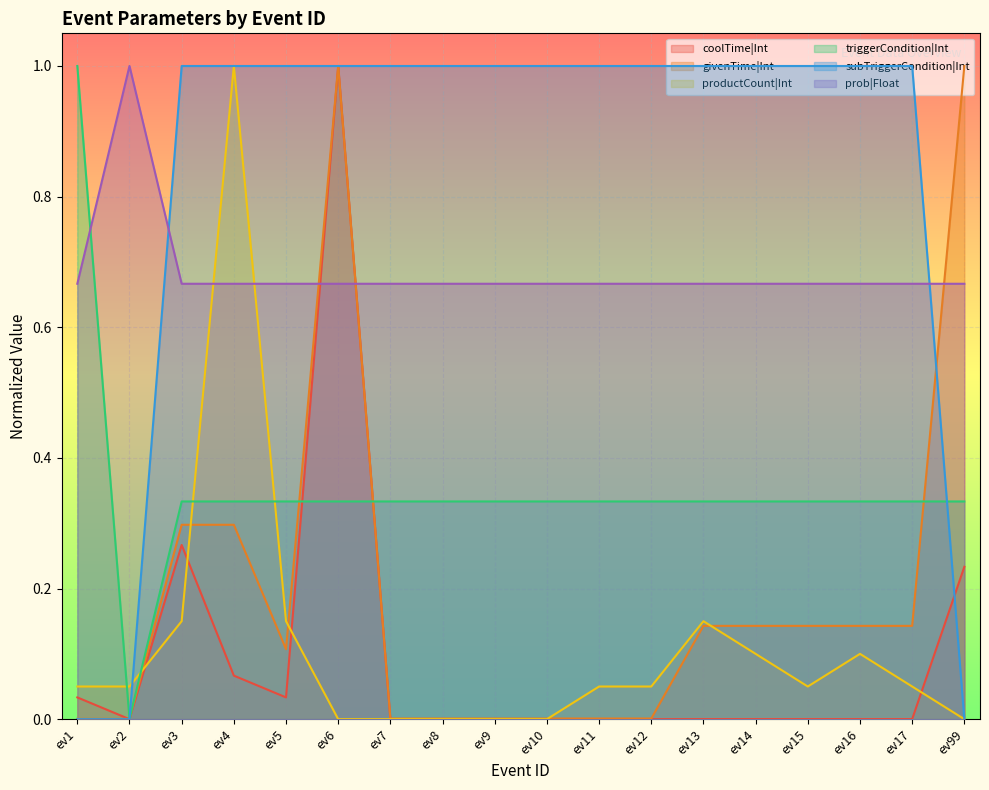

Count the subTriggerCondition|Int values in the range 1 to 2.

15